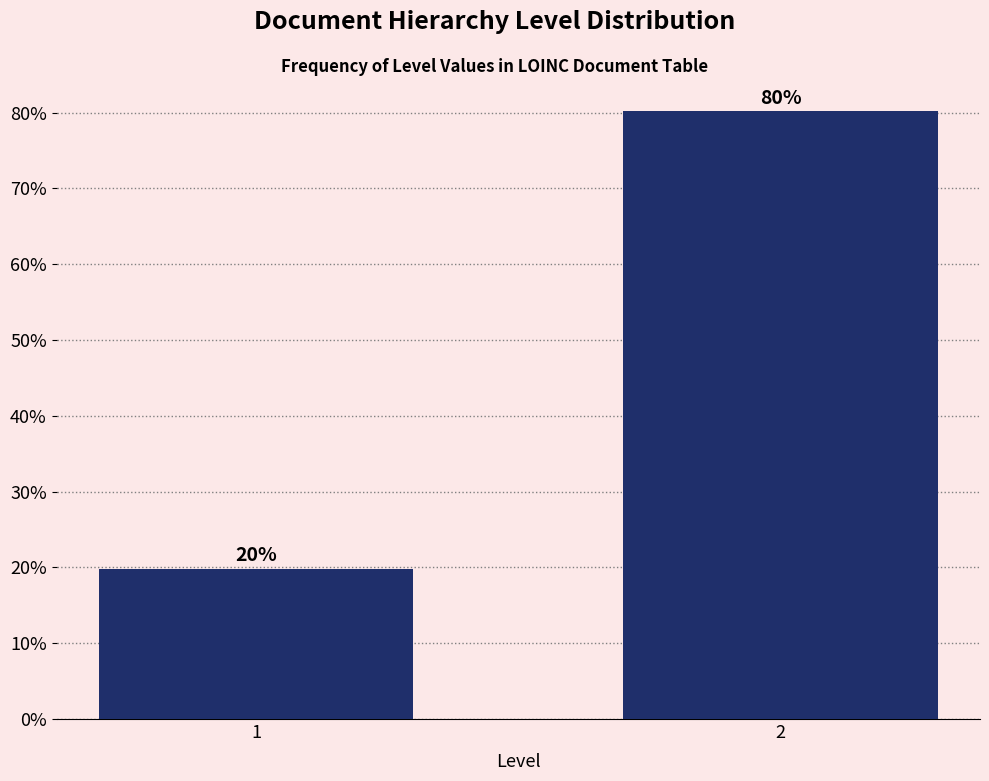

What is the greatest value displayed?

80.2